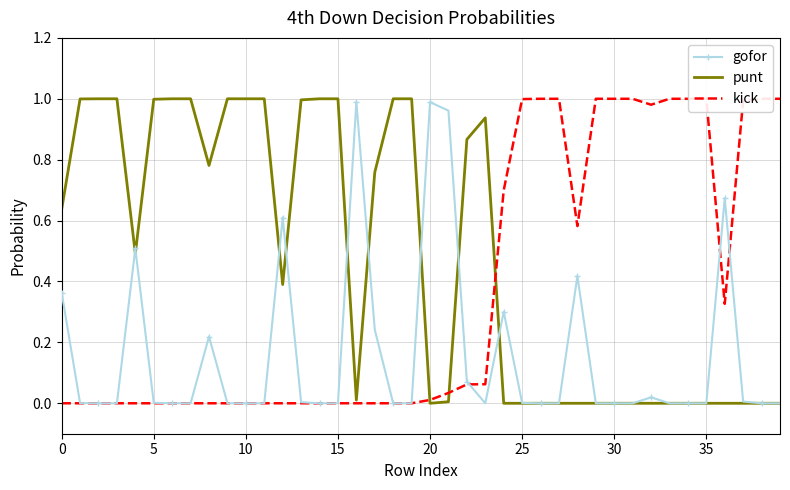

True or false: punt has a value of 0.0 at 35.

True